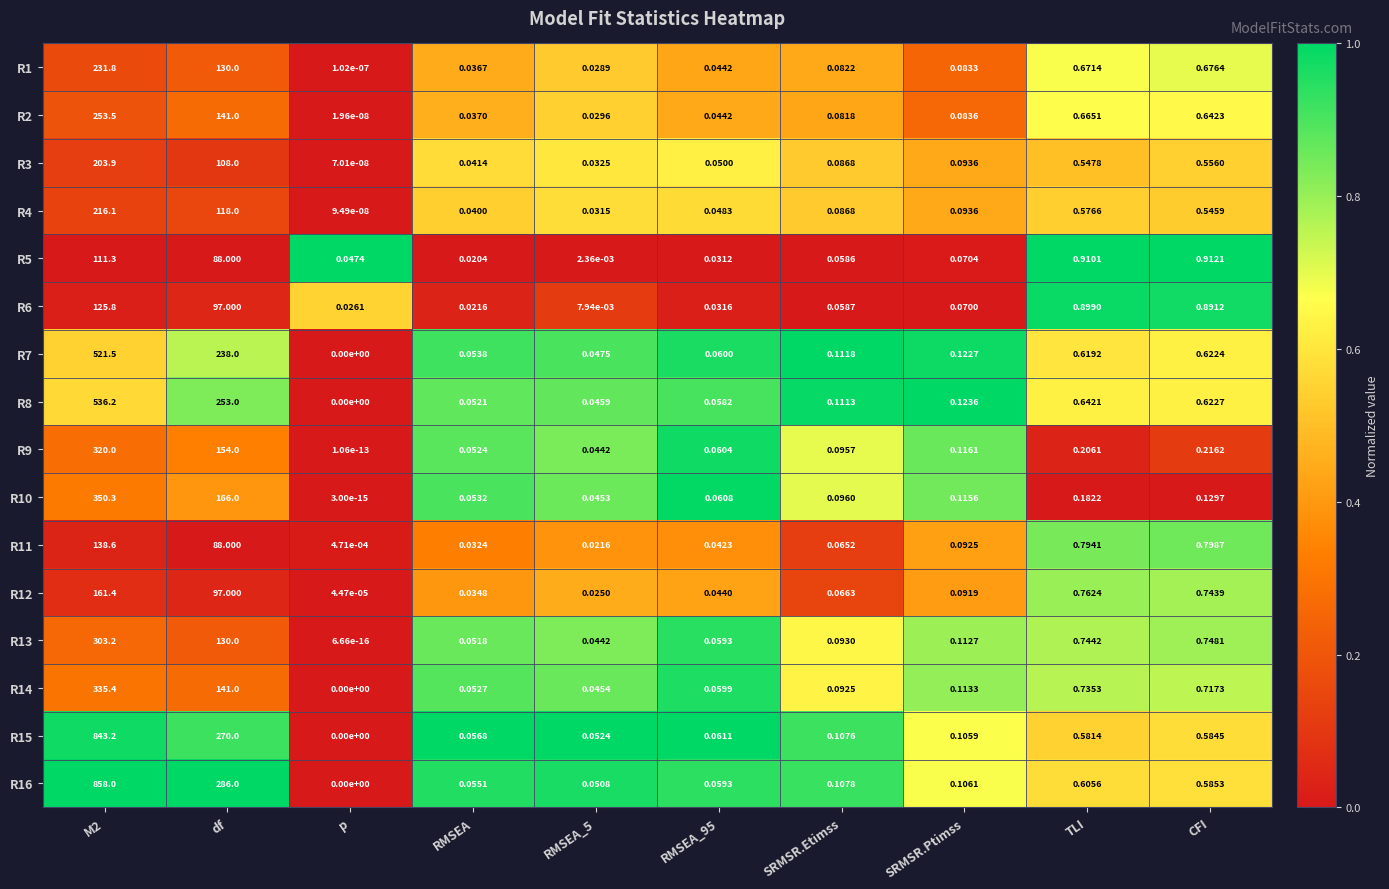

Is the value of R4 at CFI greater than the value of R6 at df?

No